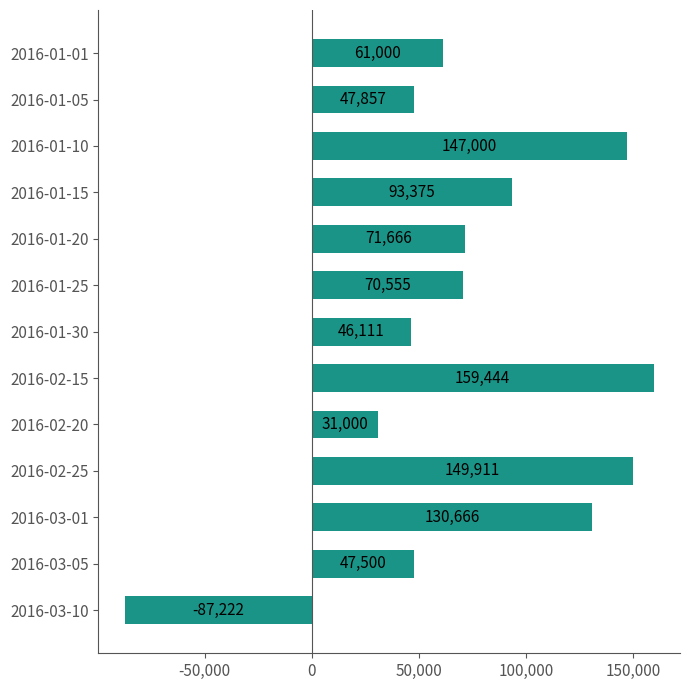

Between 2016-03-01 and 2016-03-10, which is larger?

2016-03-01